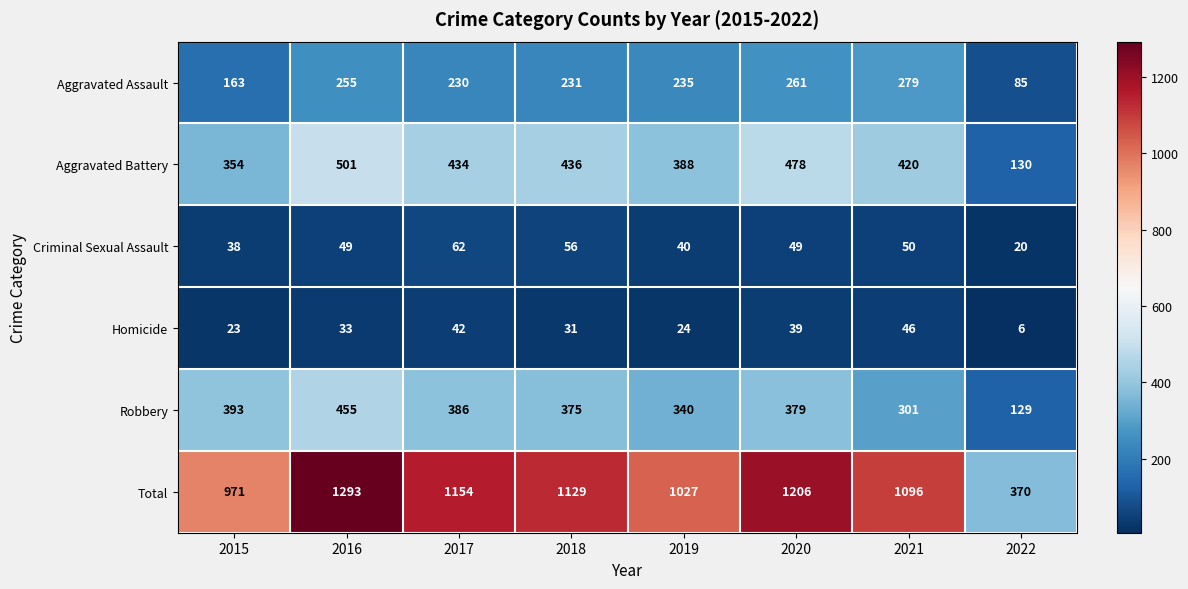

At 2017, list the series in order from smallest to largest.

Homicide, Criminal Sexual Assault, Aggravated Assault, Robbery, Aggravated Battery, Total